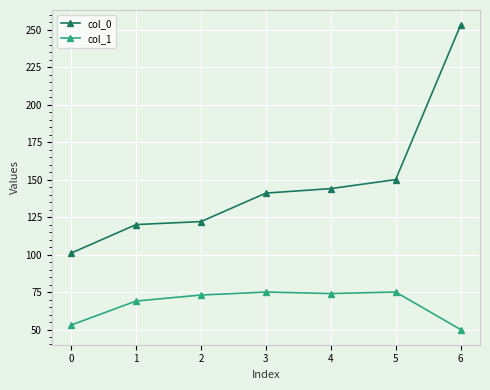

The col_1 series shows 53 at 0. True or false?

True